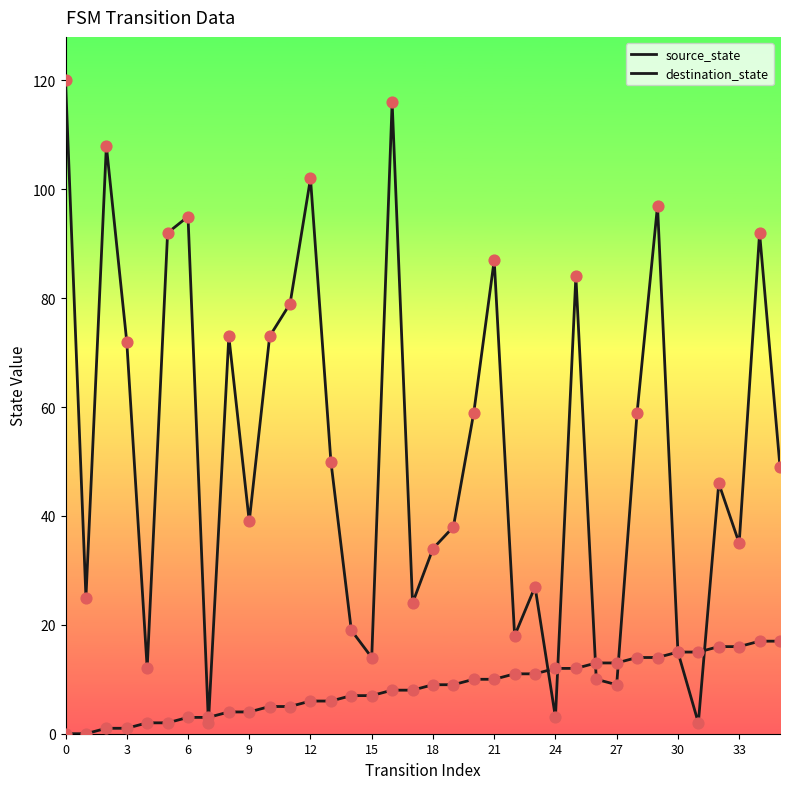

At which category is the sum across all series the highest?

16